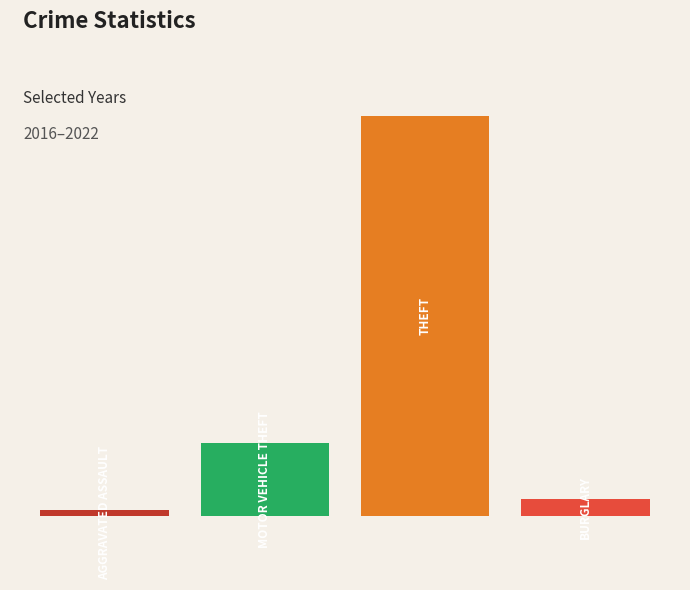

How many values in the Burglary series are below 16?

4